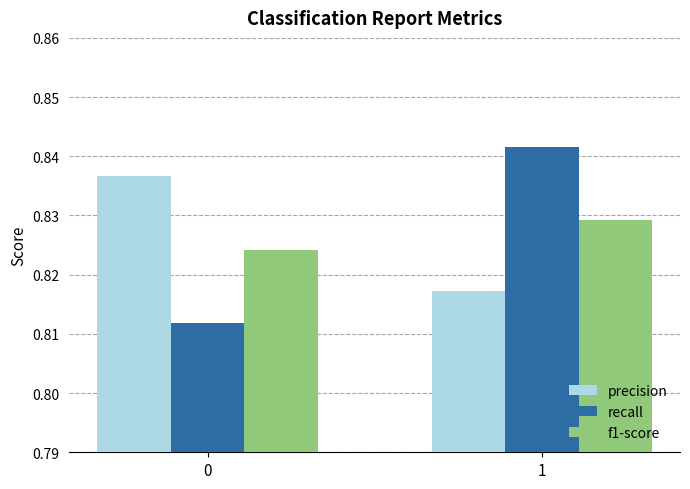

Is it true that recall equals 0.2 at 0?

False